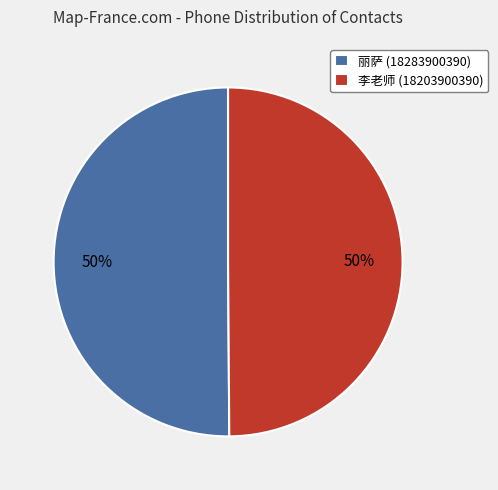

Approximately how many times larger is the value at 李老师 (18203900390) compared to 丽萨 (18283900390)?

1.0